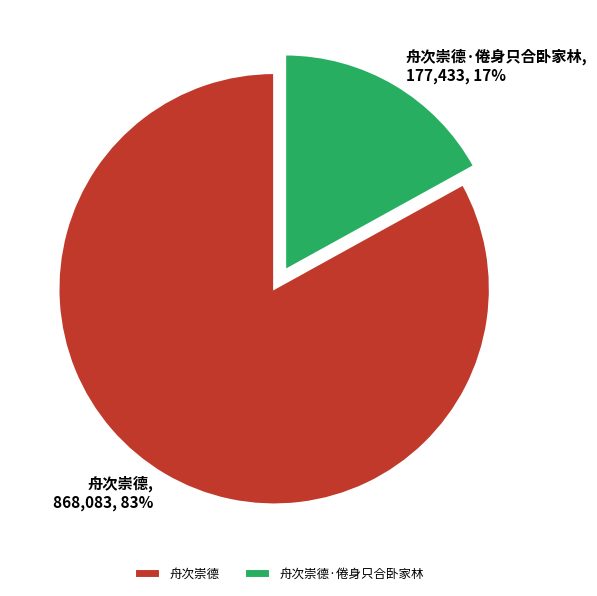

Does 舟次崇德 represent more than half of the total?

Yes